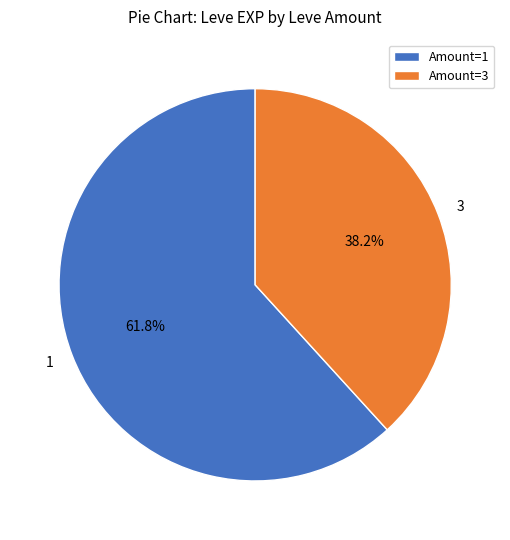

What is the largest slice in the pie chart?

1